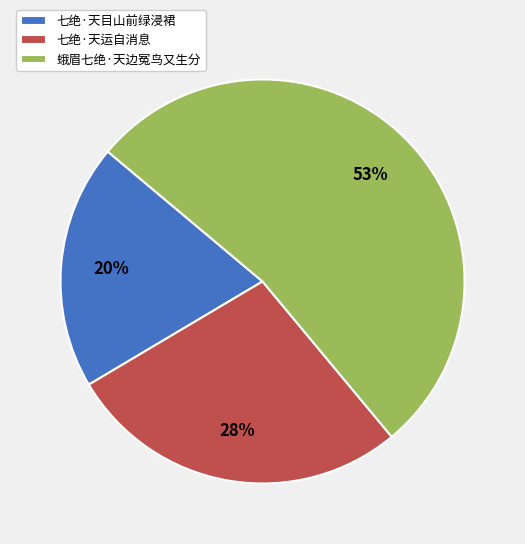

Which category has the biggest portion of the pie?

蛾眉七绝·天边冤鸟又生分